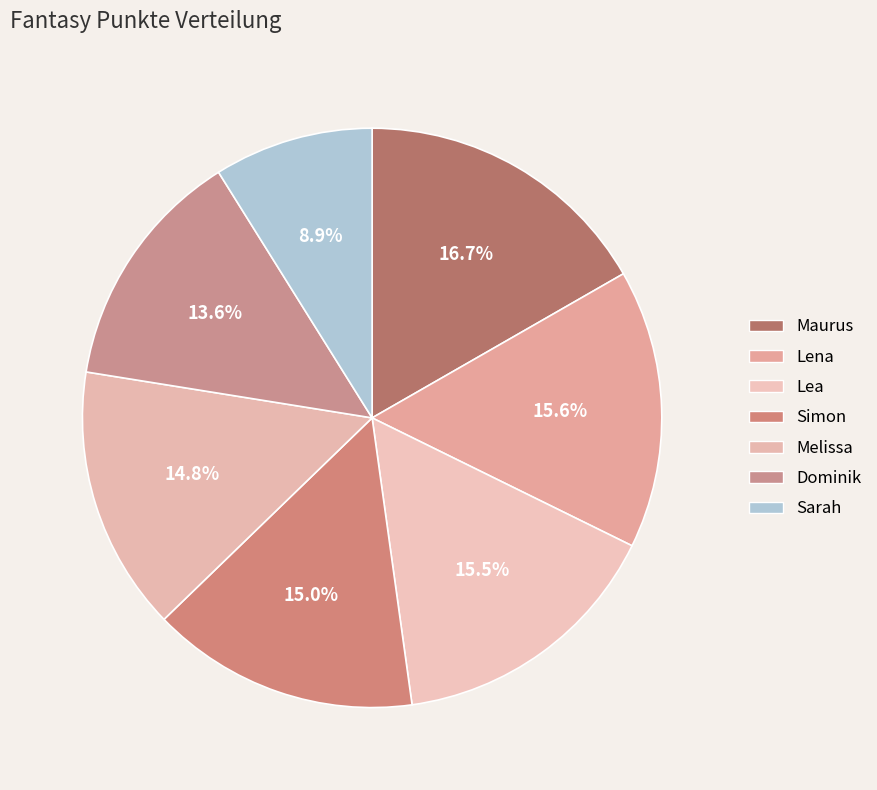

Count the number of slices in the pie.

7